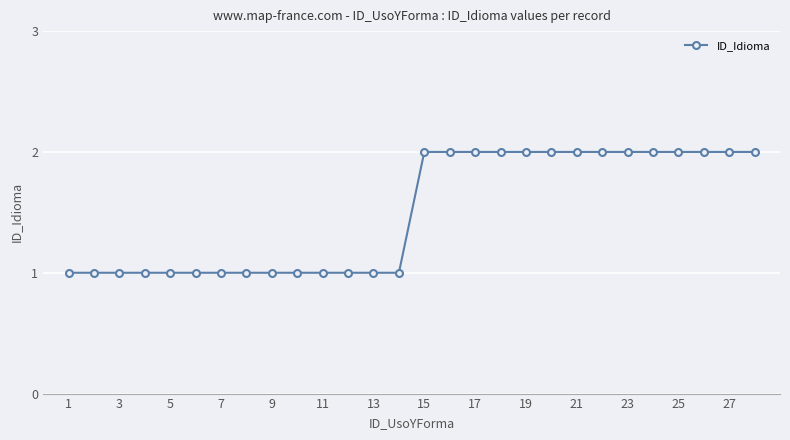

Is this an area chart (filled region under the line)?

No